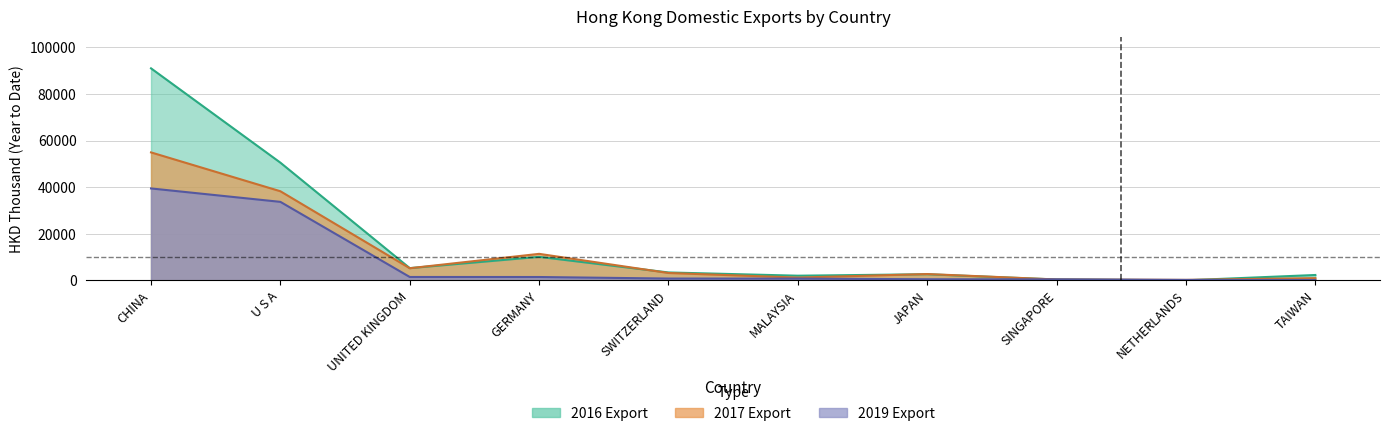

What is the label of the 3rd point from the right?

SINGAPORE